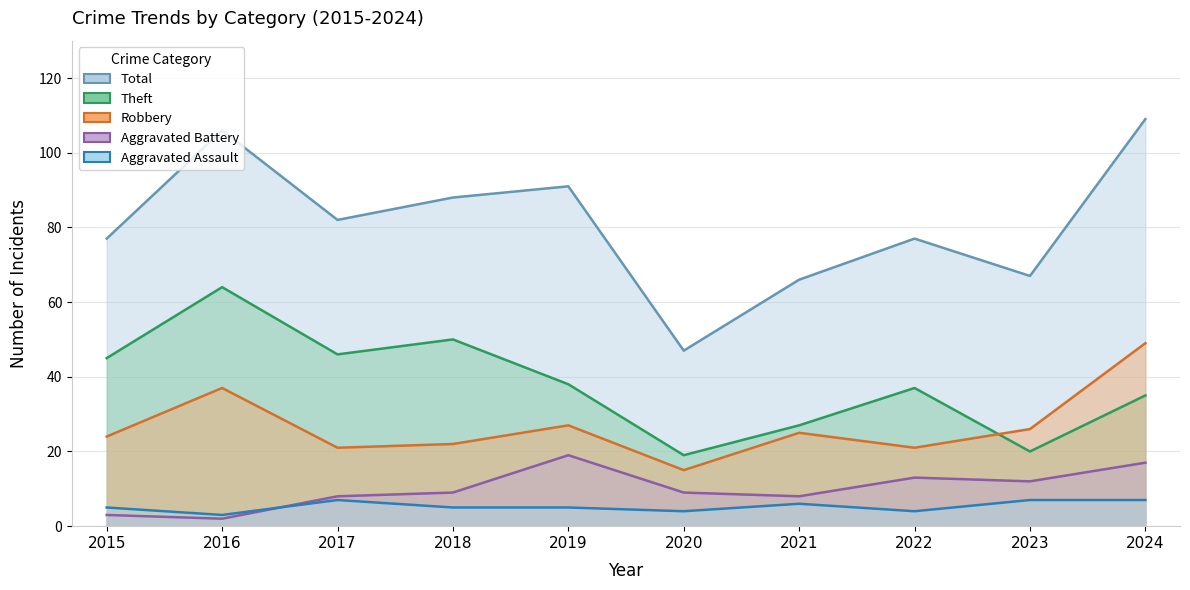

Rank the series at 2015 from highest to lowest value.

Total, Theft, Robbery, Aggravated Assault, Aggravated Battery